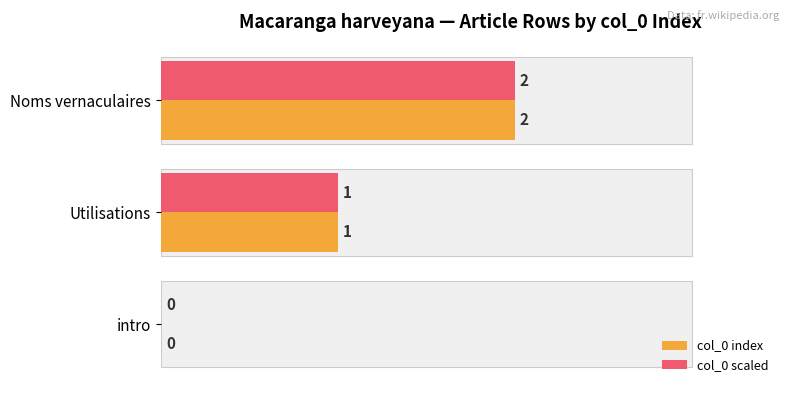

Between Noms vernaculaires and Utilisations, which is larger?

Noms vernaculaires